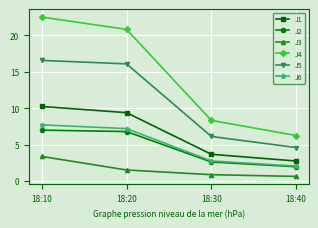

What is the average value of the J4 series?

14.5